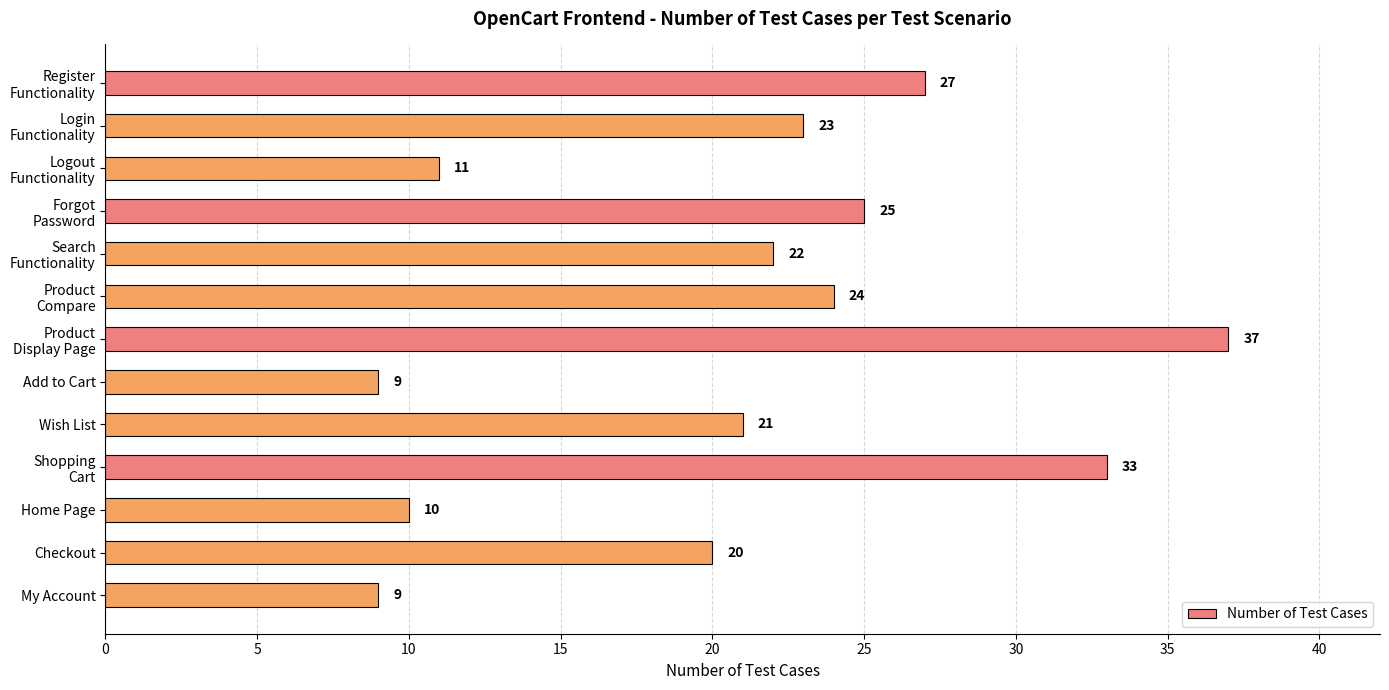

How many bars are there in total?

13